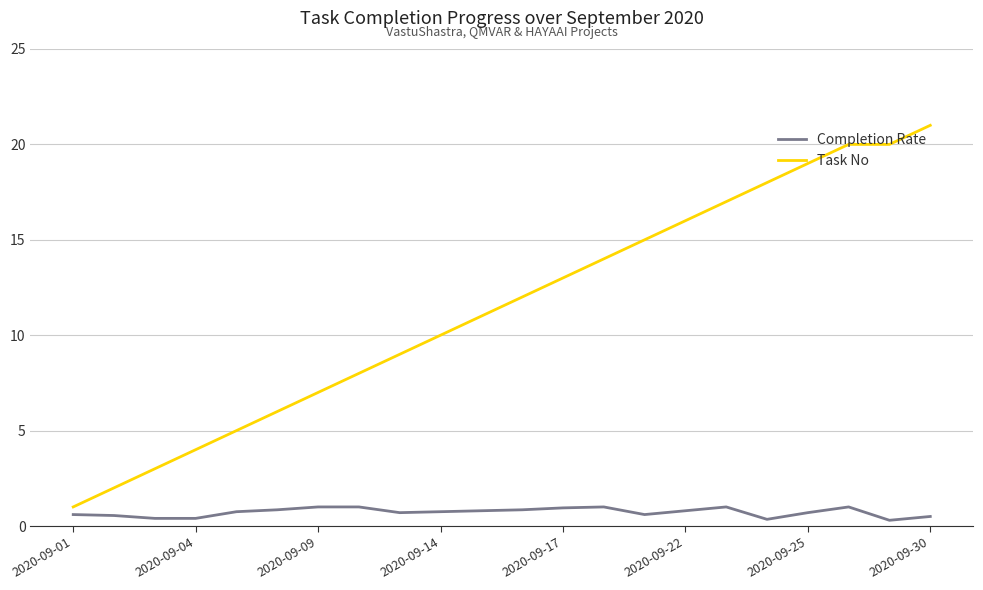

What are all the series names shown in the legend?

Completion Rate, Task No